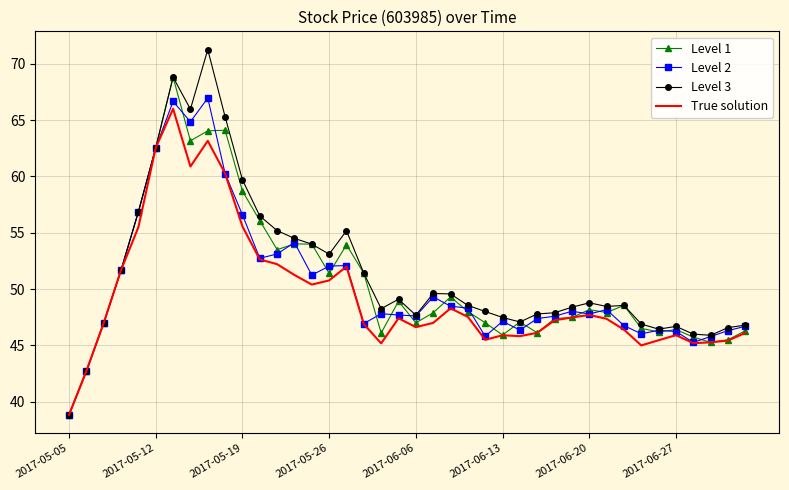

What is the average value of the True solution series?

49.5